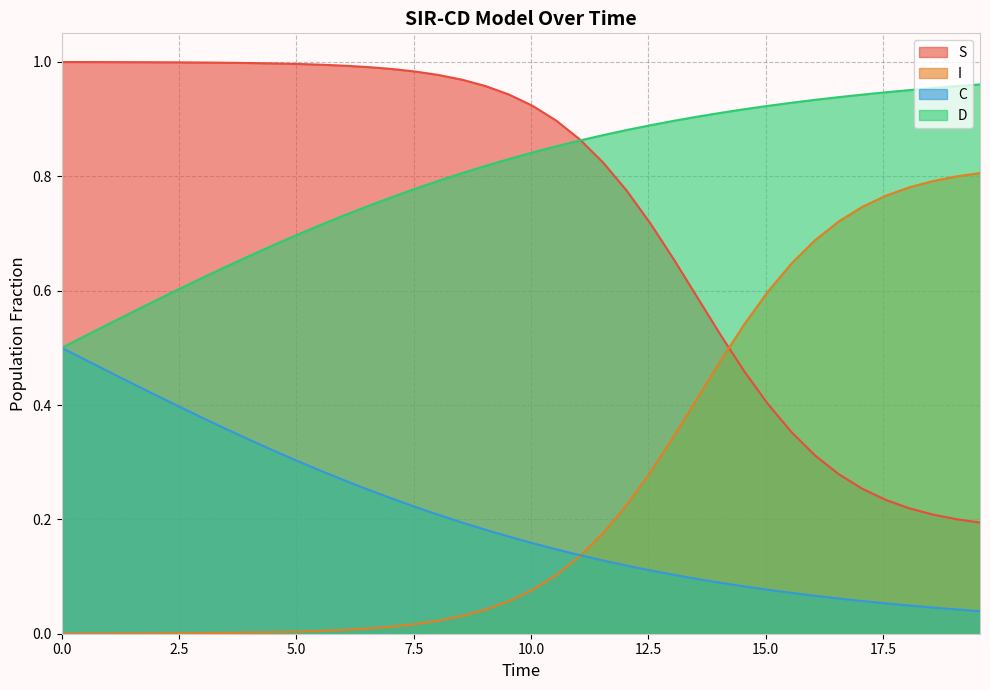

True or false: D and I cross at least once.

False